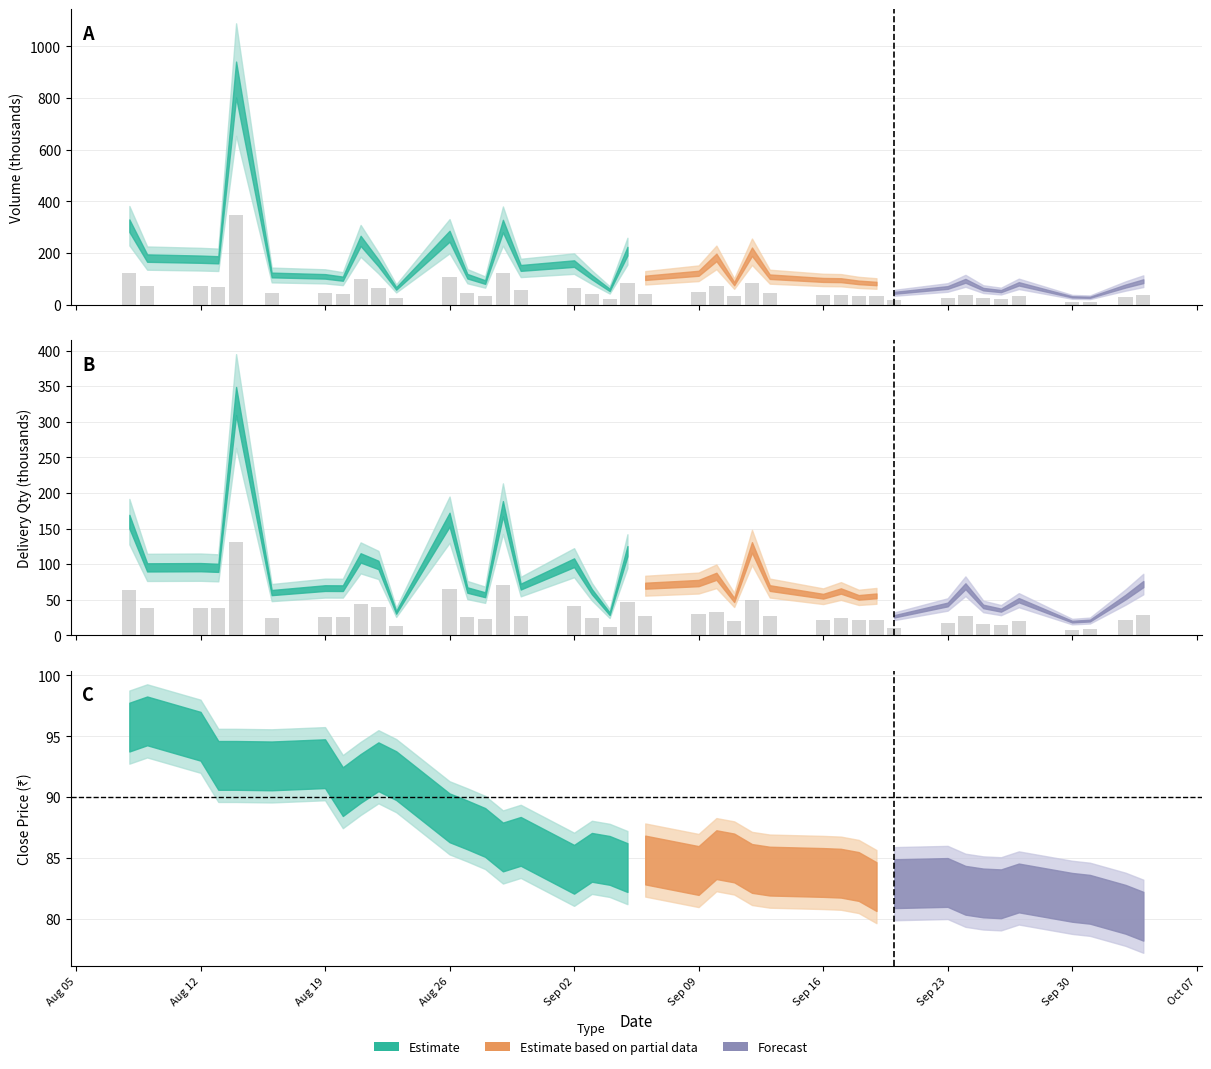

What position from the left is Aug 19?

7